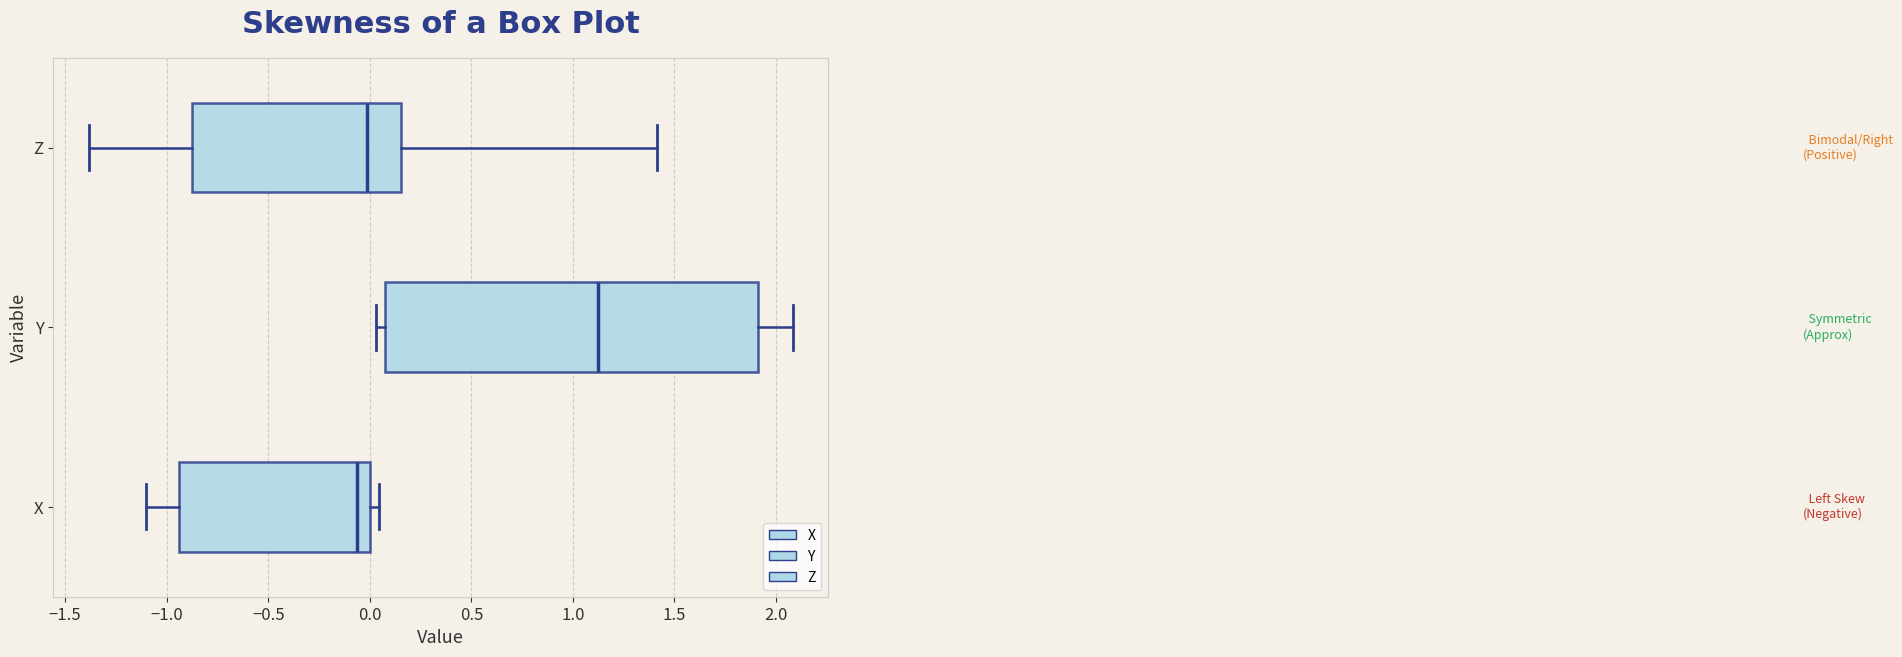

Where is the right edge of the box for X on the x-axis? The values are not printed on the chart, so give them approximately, as read against the axis.

0.00